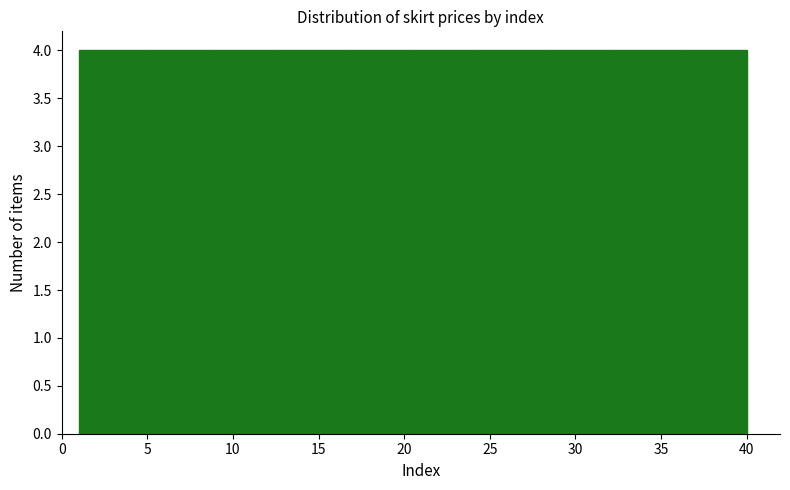

Reading left to right, list every bar in this chart as the range it spans on the x-axis followed by its height. Neither the bar edges nor the heights are printed on the chart, so give them approximately, as read against the axes.

1.0 to 4.9: 4
4.9 to 8.8: 4
8.8 to 12.7: 4
12.7 to 16.6: 4
16.6 to 20.5: 4
20.5 to 24.4: 4
24.4 to 28.3: 4
28.3 to 32.2: 4
32.2 to 36.1: 4
36.1 to 40.0: 4